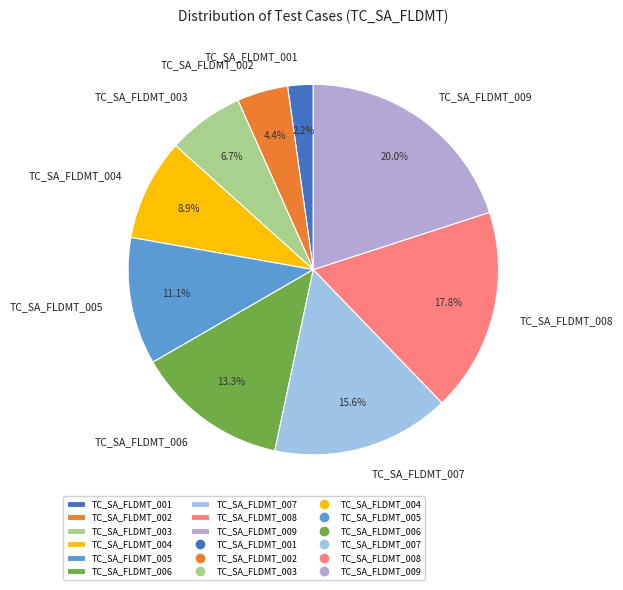

To the nearest percent, what percentage of the pie is TC_SA_FLDMT_003?

7%